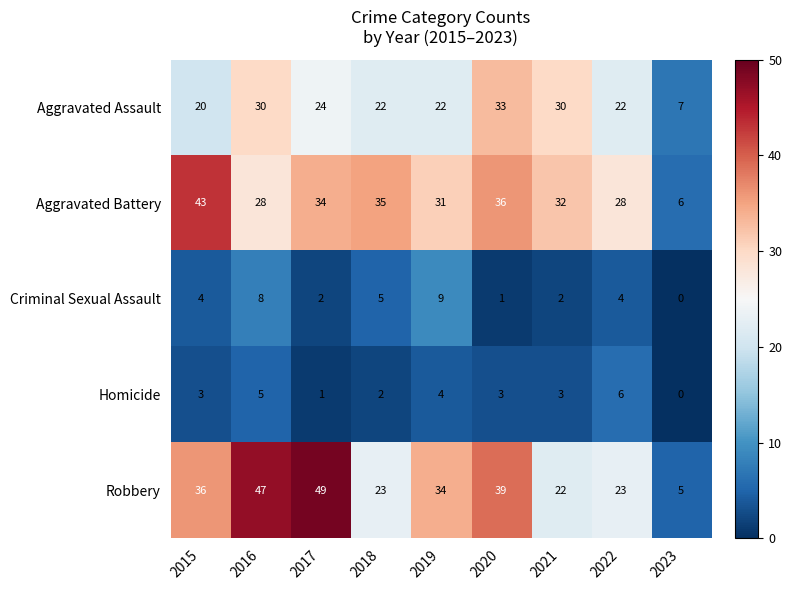

Which series has the largest range (max minus min)?

Robbery